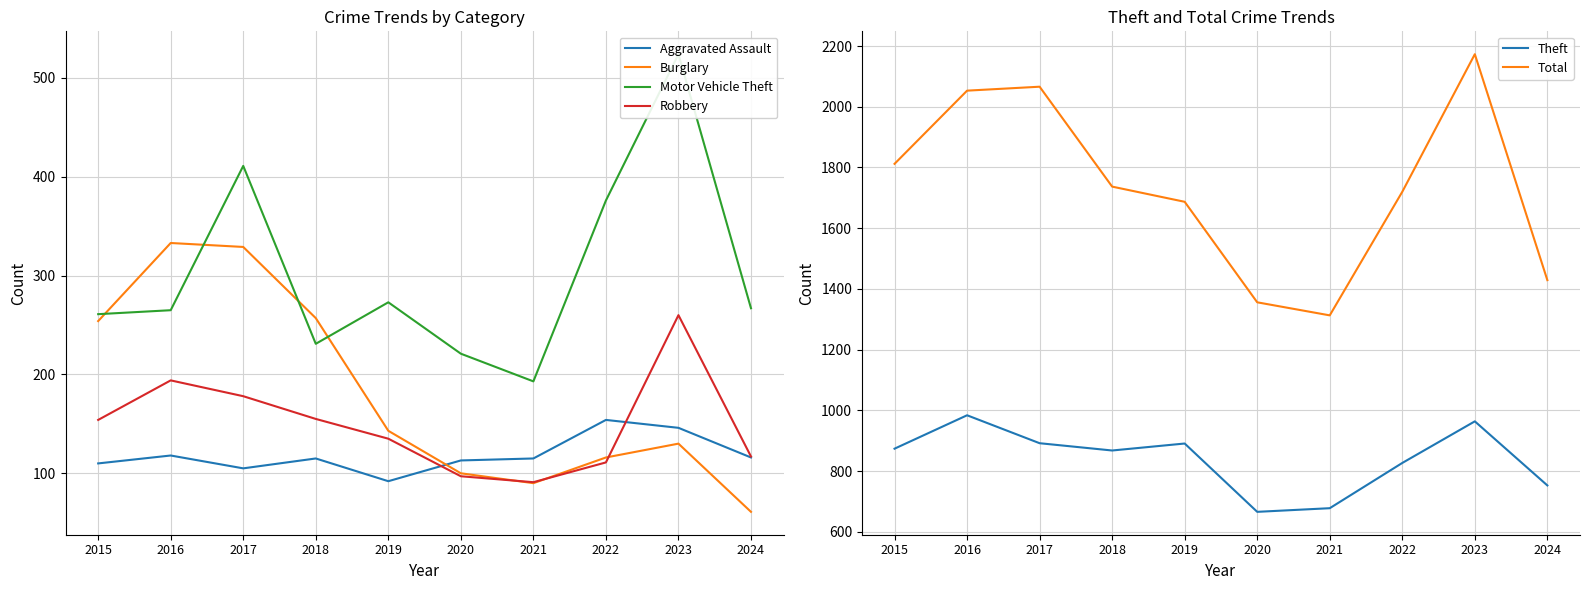

Which series has the largest range (max minus min)?

Total